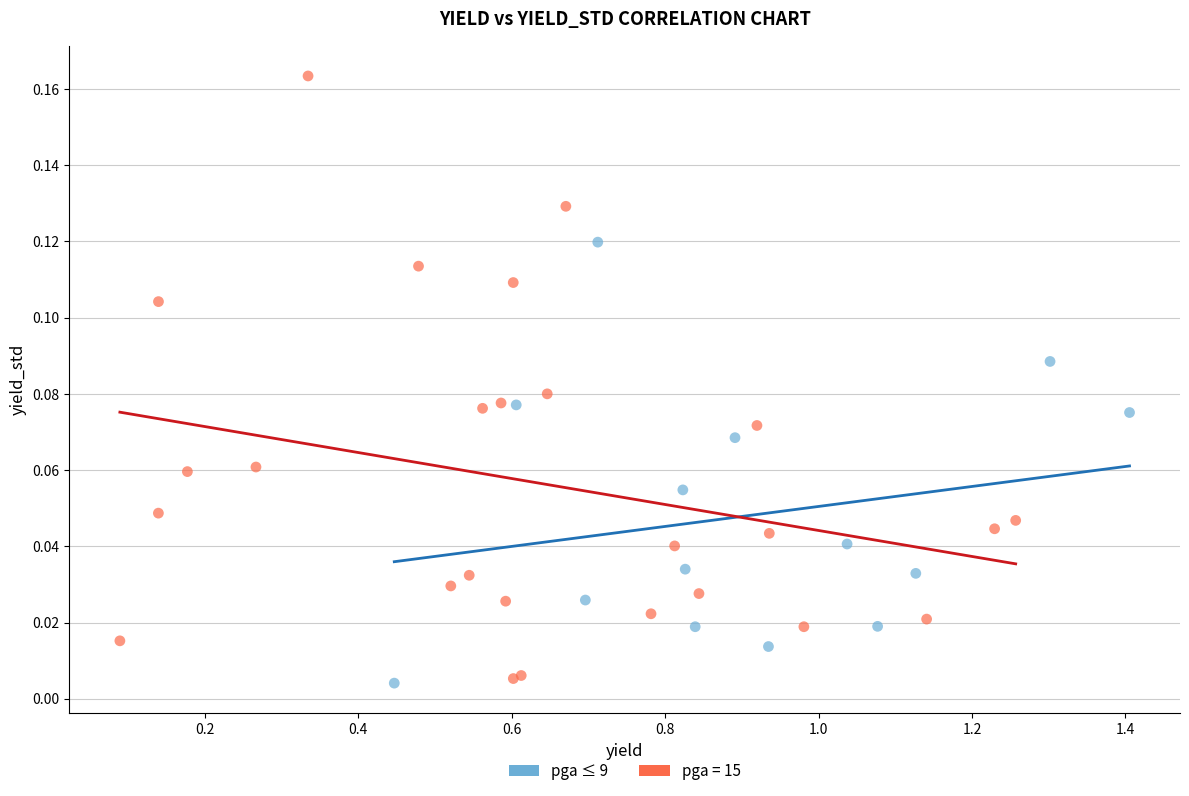

Which series contains the highest Y value?

pga = 15